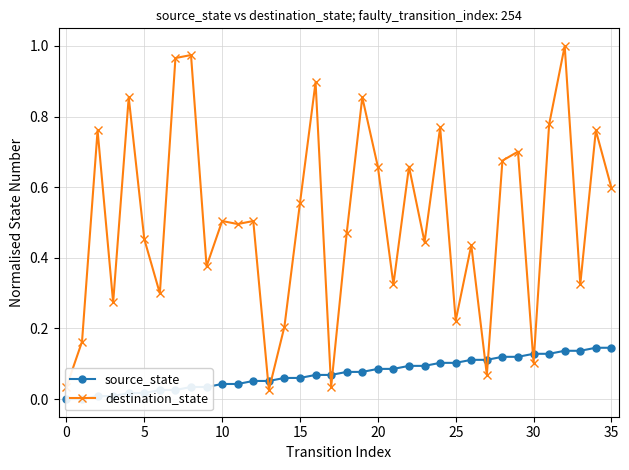

Between which two adjacent categories do destination_state and source_state first intersect?

12 and 13